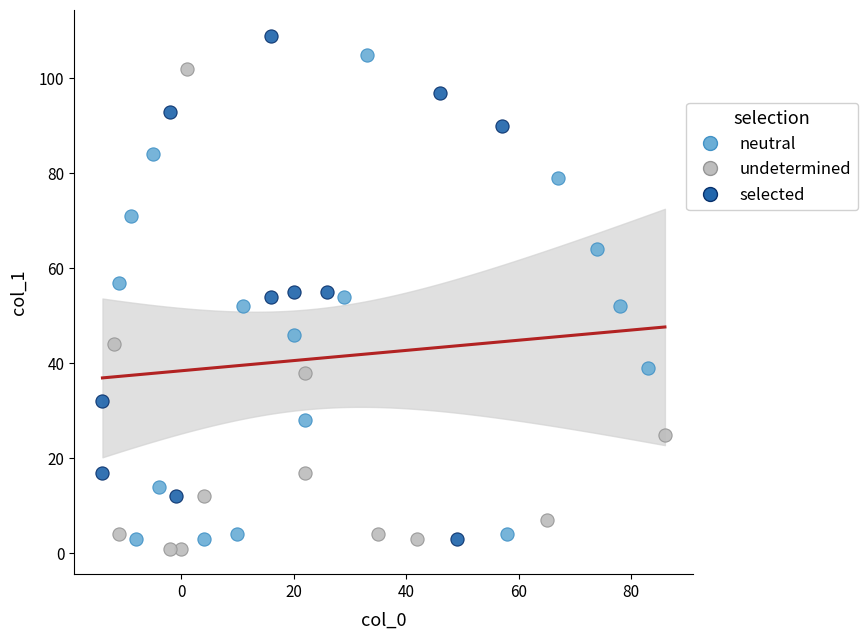

Which series has the largest Y range (max minus min)?

selected